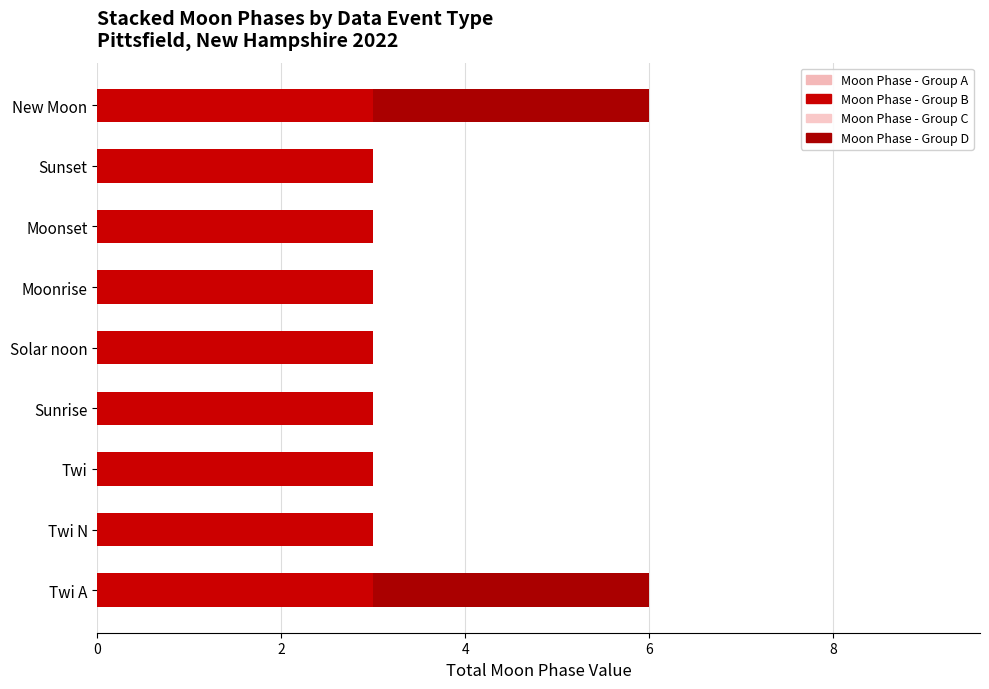

How many series are shown in this chart?

2